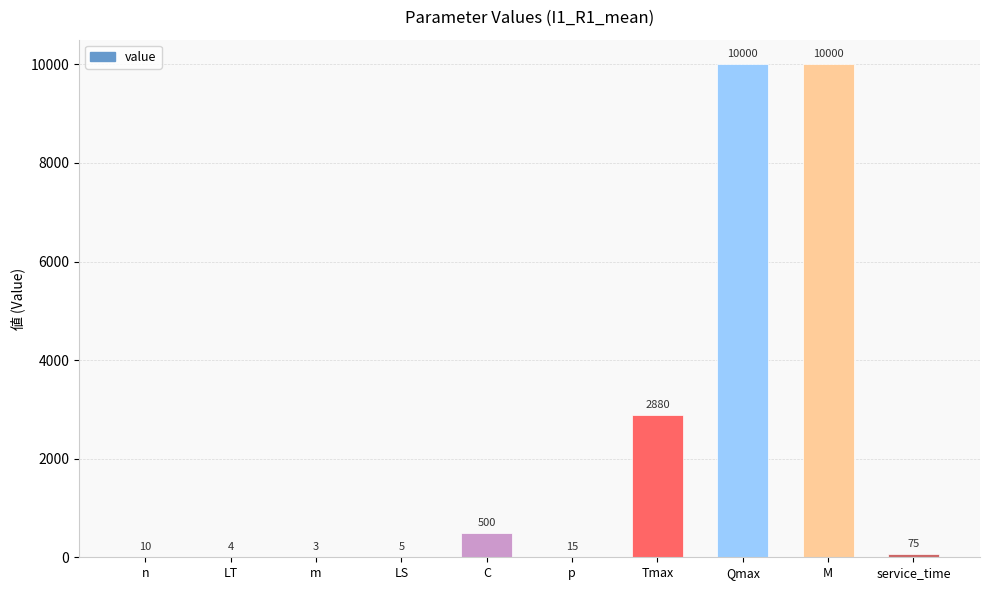

What is the ratio of the value at M to the value at Qmax?

1.0